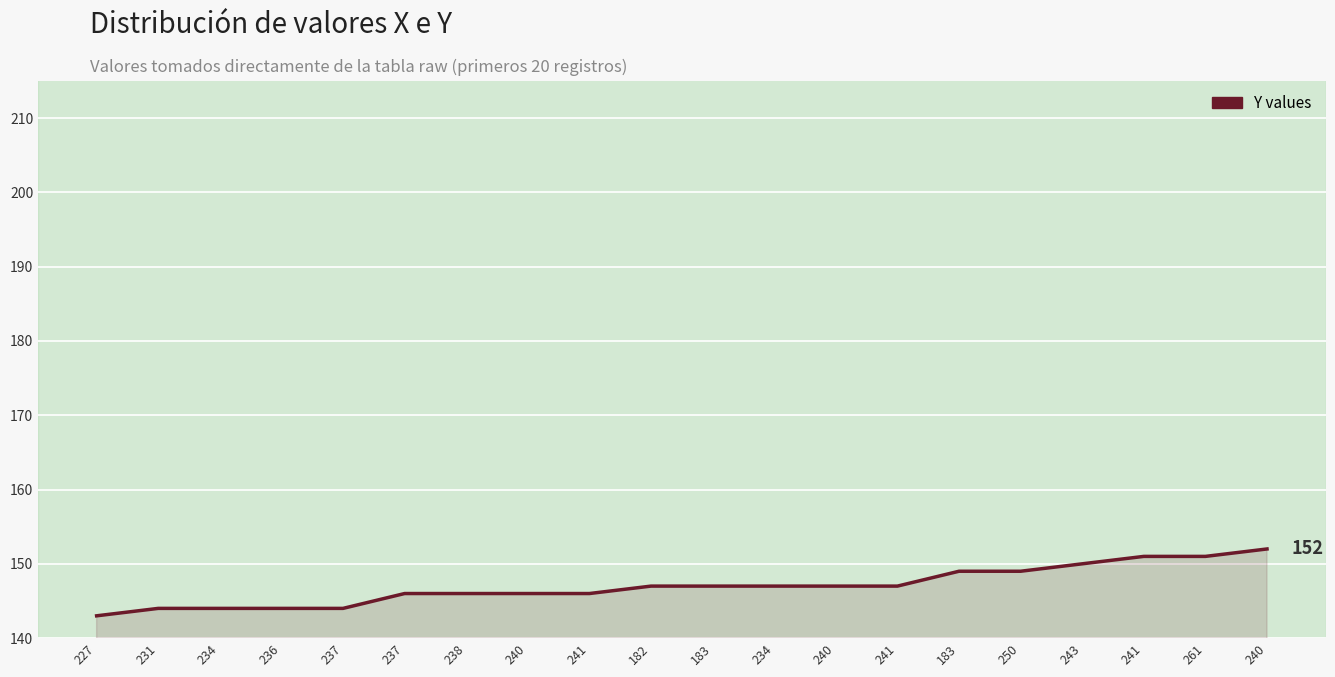

Is this an area chart (filled region under the line)?

Yes